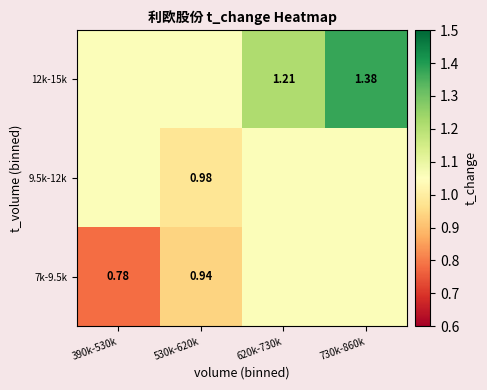

At which category does the chart reach its minimum across all series?

390k-530k